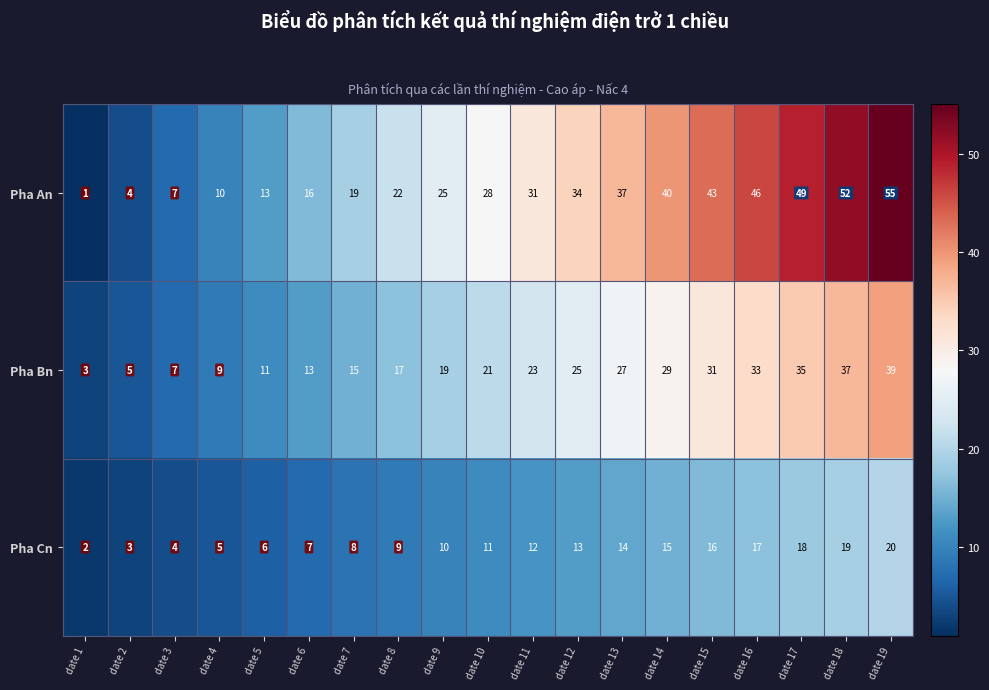

The value of Pha An at date 18 is 52. True or false?

True